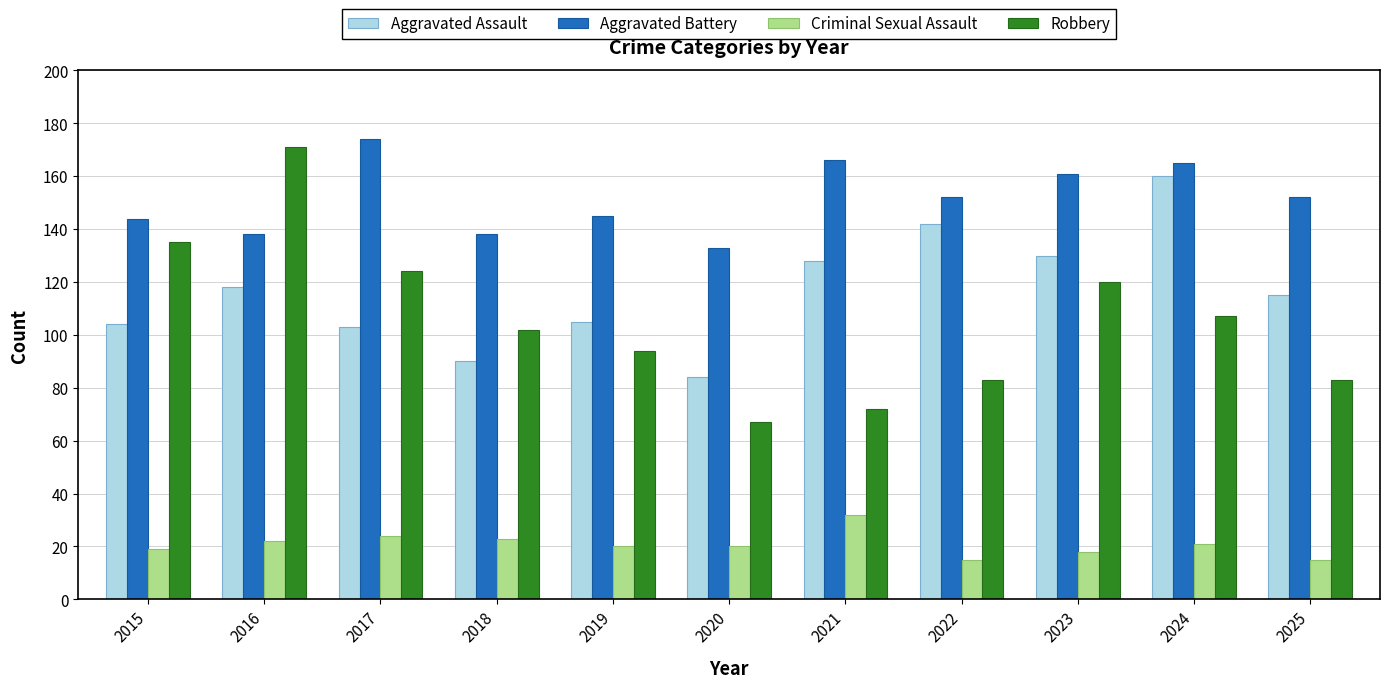

Which series has the largest range (max minus min)?

Robbery